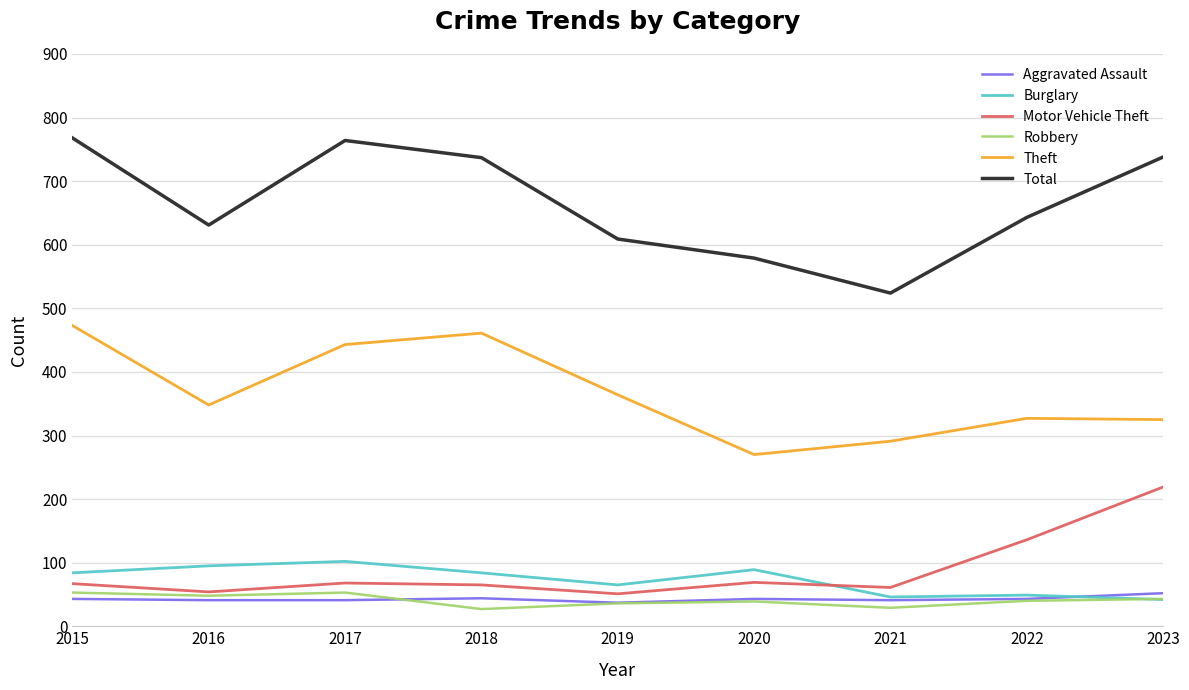

True or false: Total and Burglary cross at least once.

False